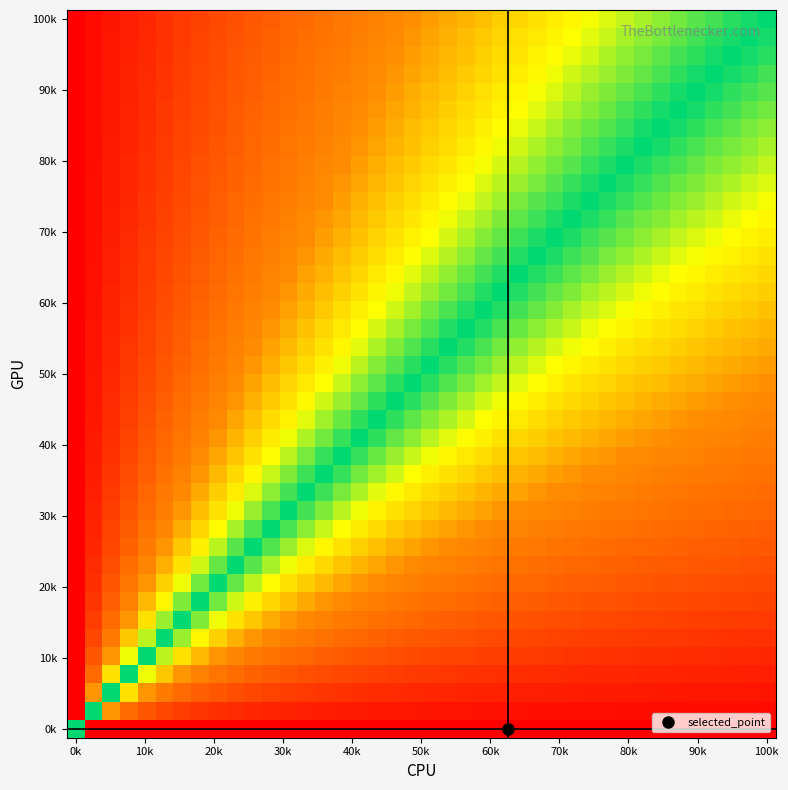

Which category has the lowest value across all series?

0k